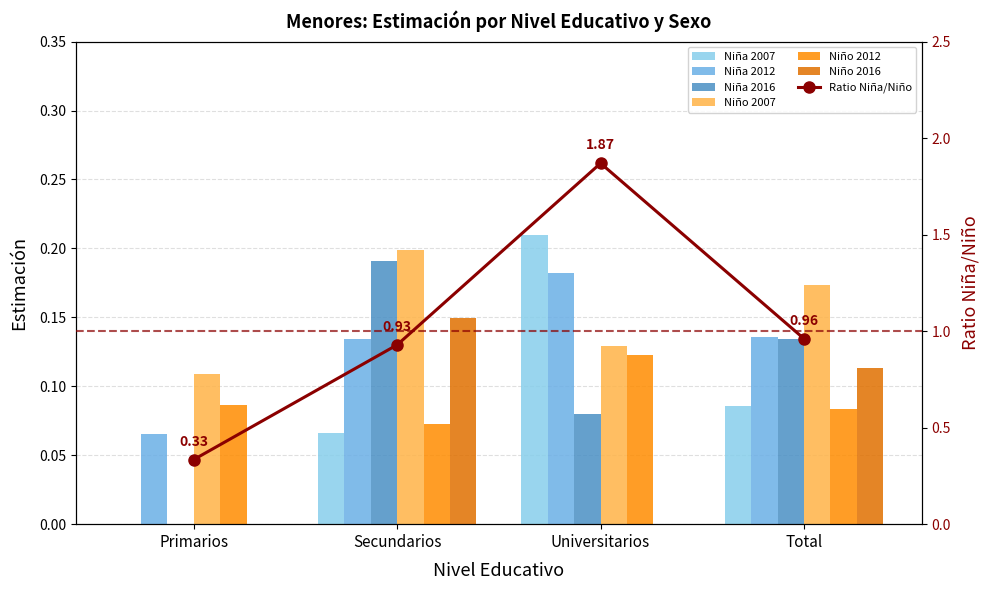

Between Primarios and Secundarios, which series saw the biggest shift?

Niña 2016